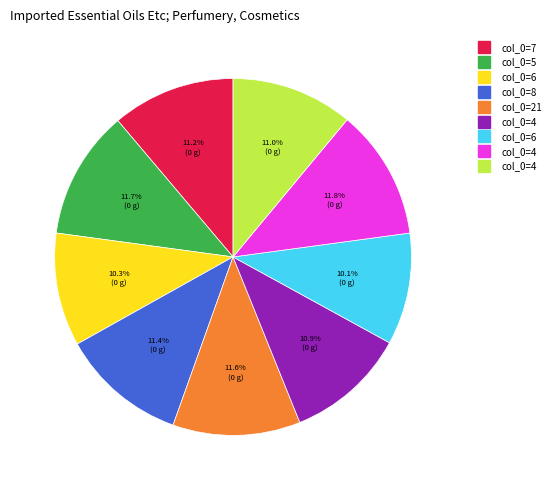

Does any single category account for the majority?

No